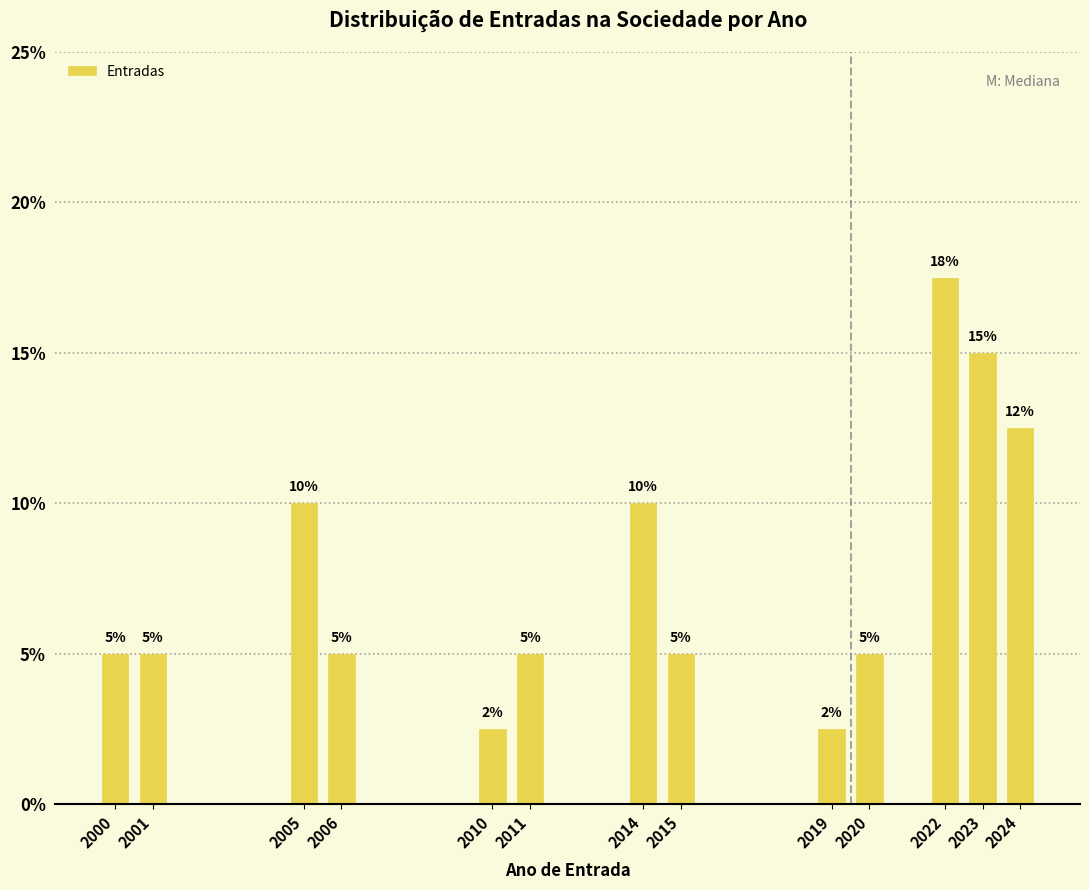

True or false: the data shows 10.0 at 2005.

True